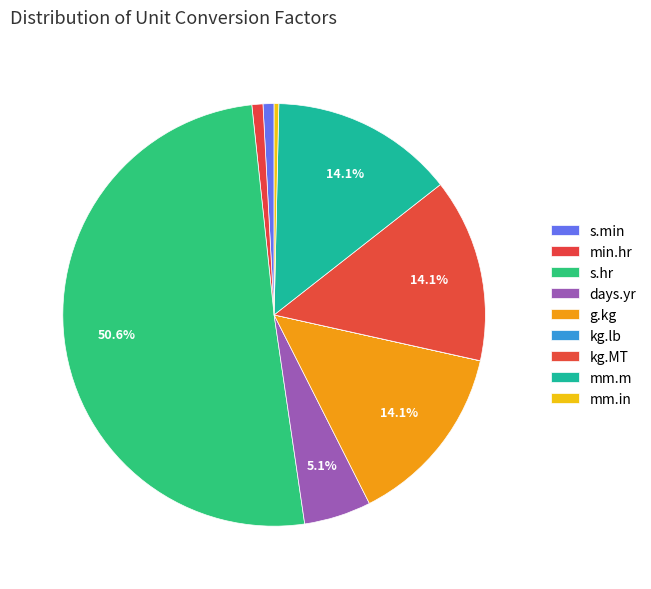

How many slices are in this pie chart?

9